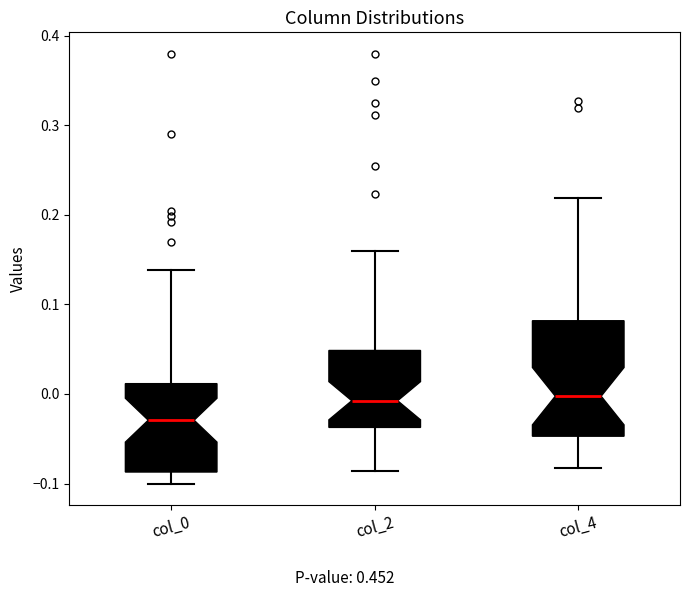

Reading left to right, transcribe this box plot: for each box, give where its median line is, the range the box spans, and where its two whiskers end, as read against the y-axis. The values are not printed on the chart, so give them approximately, as read against the axis.

col_0: median -0.03, box -0.09 to 0.01, whiskers -0.10 to 0.14
col_2: median -0.01, box -0.04 to 0.05, whiskers -0.09 to 0.16
col_4: median 0.00, box -0.05 to 0.08, whiskers -0.08 to 0.22